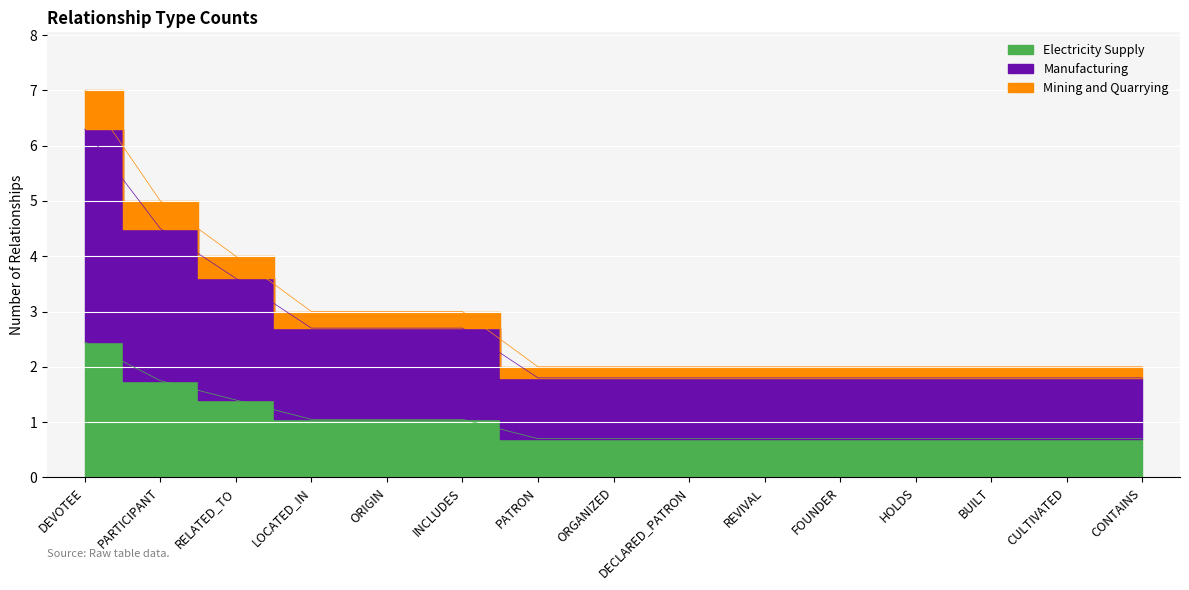

List the labels in order of value, largest first.

DEVOTEE, PARTICIPANT, RELATED_TO, LOCATED_IN, ORIGIN, INCLUDES, PATRON, ORGANIZED, DECLARED_PATRON, REVIVAL, FOUNDER, HOLDS, BUILT, CULTIVATED, CONTAINS